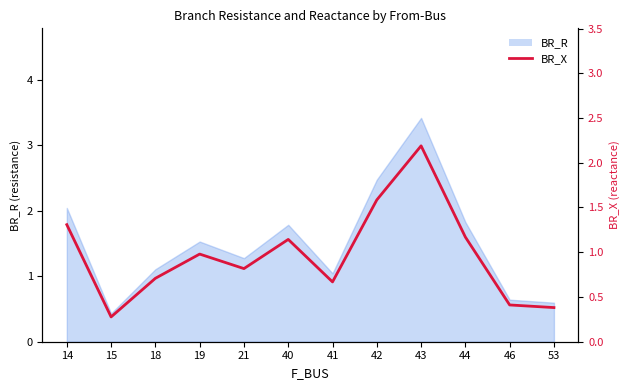

List the labels in order of value, largest first.

43, 42, 14, 44, 40, 19, 21, 18, 41, 46, 53, 15